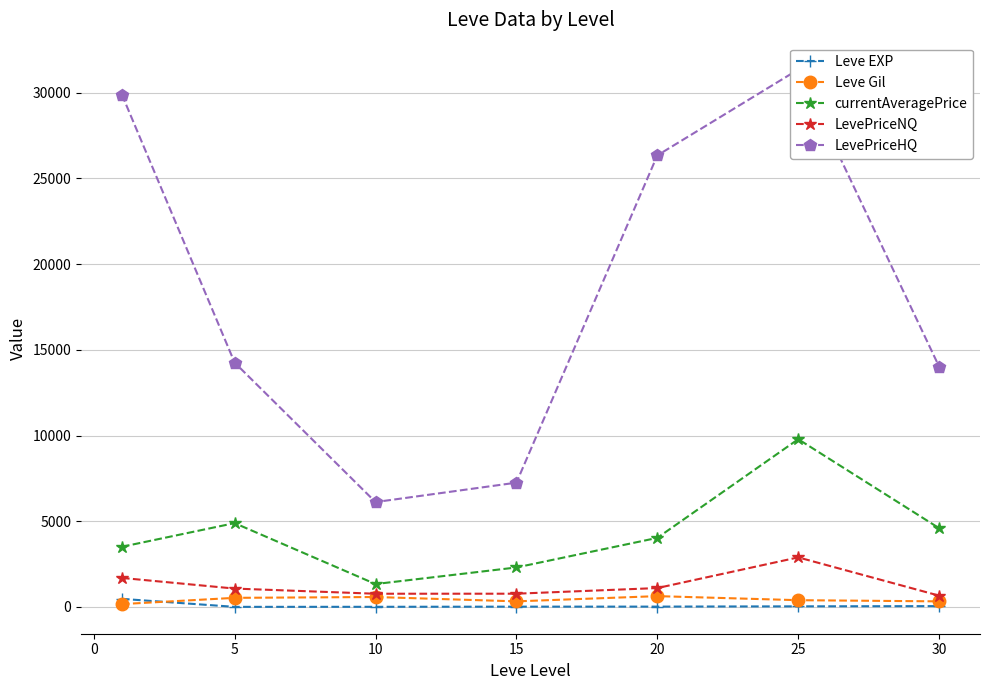

True or false: LevePriceHQ and Leve Gil cross at least once.

False